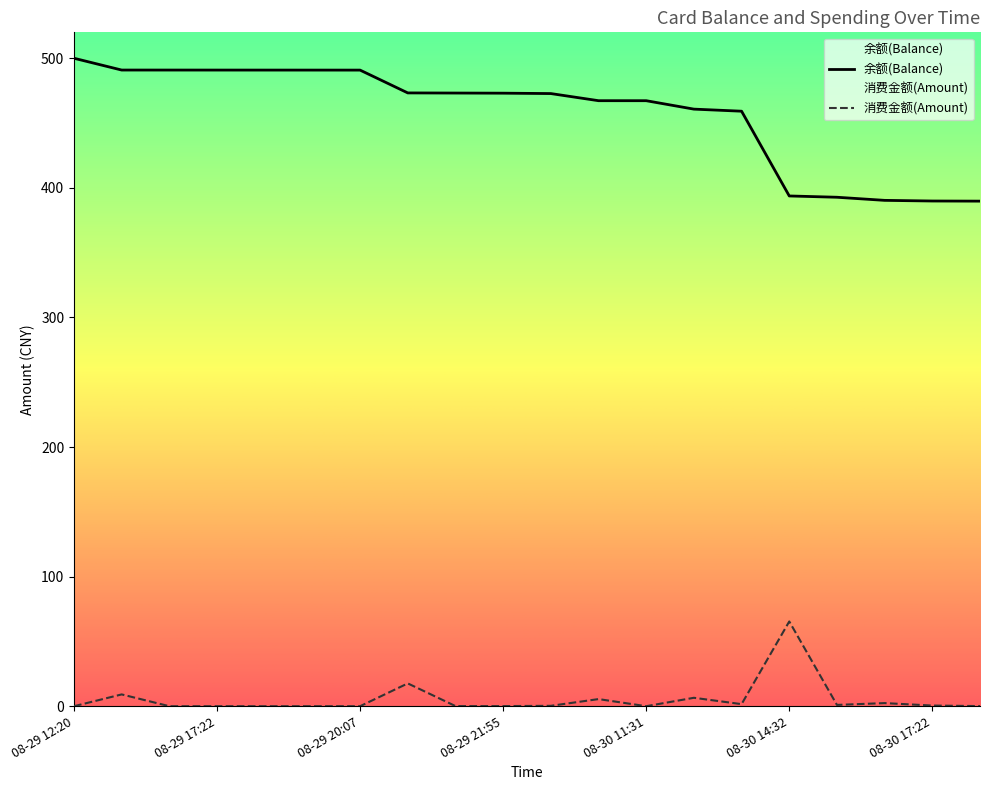

What is the label of the 15th point from the left?

08-30 13:40